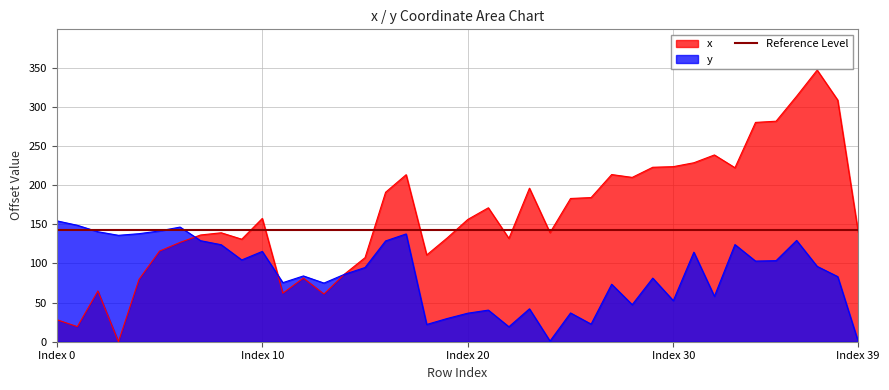

Which category has the lowest value across all series?

3